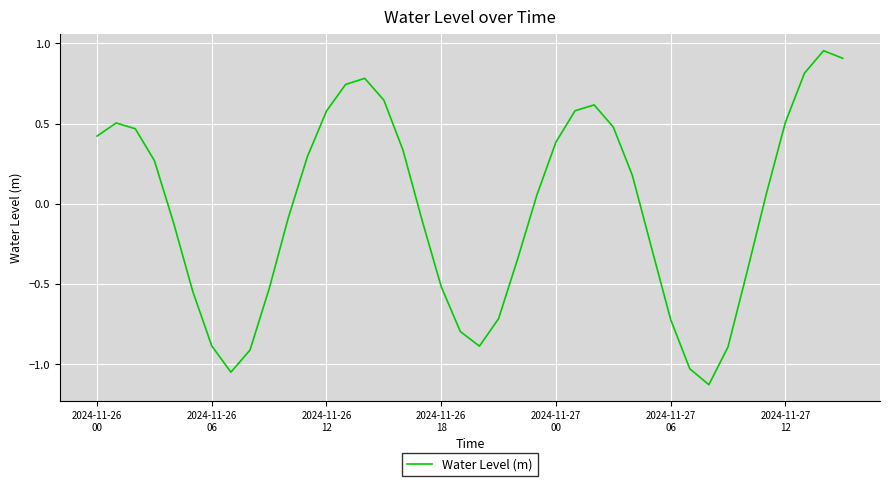

What is the difference between the maximum and minimum values?

2.1